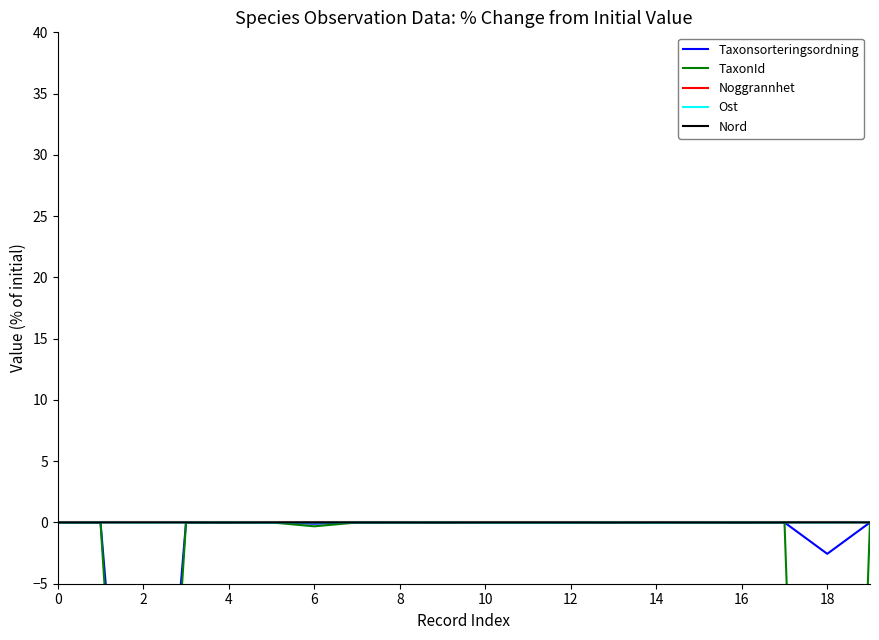

Is it true that Noggrannhet equals 0.0 at 2?

True